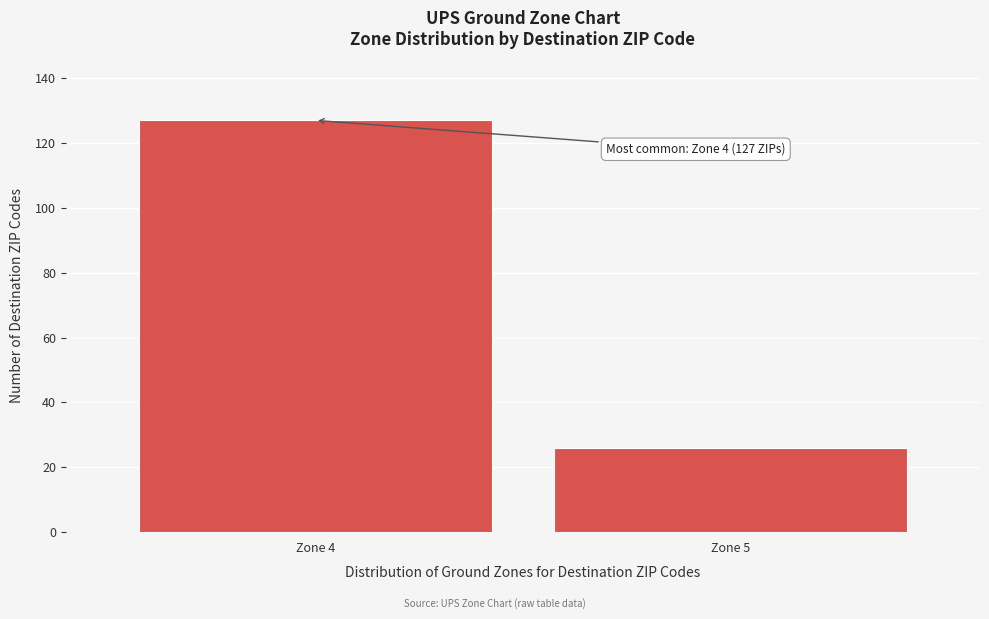

Reading left to right, what are all the values shown in this chart?

Zone 4=127	Zone 5=26